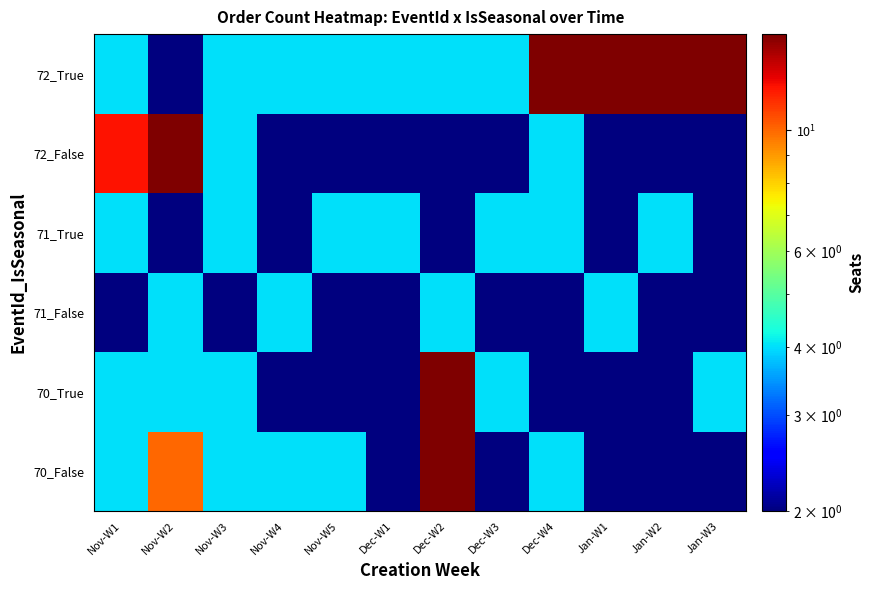

At how many categories does at least one series exceed 12?

6